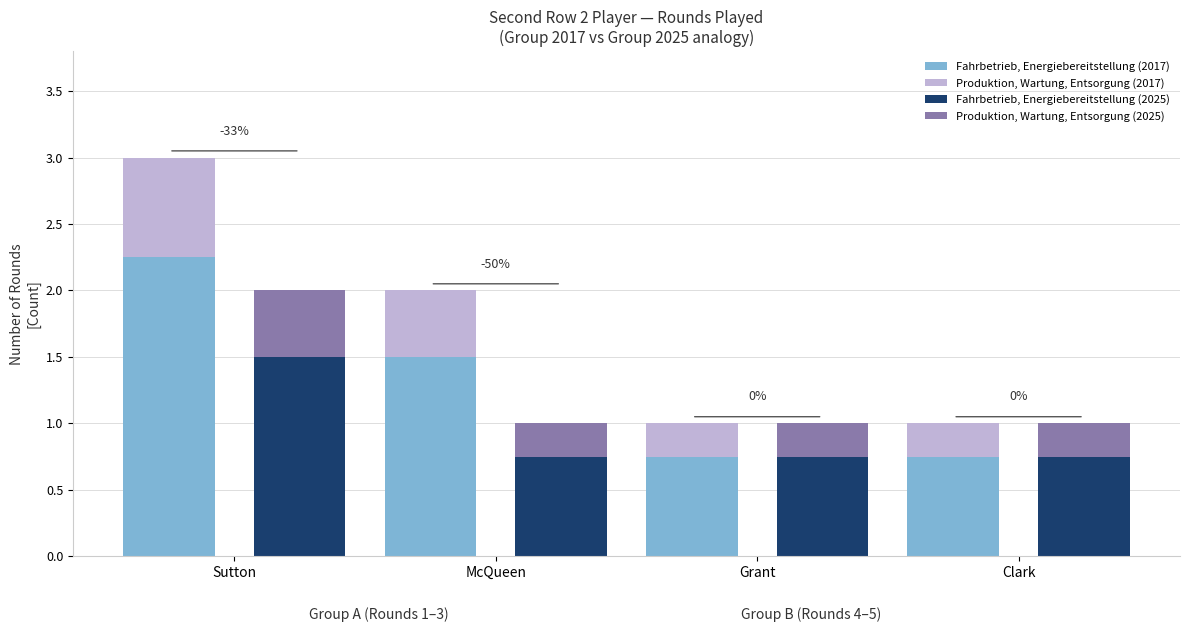

List the series in order of their peak value, lowest first.

Produktion, Wartung, Entsorgung (2025), Produktion, Wartung, Entsorgung (2017), Fahrbetrieb, Energiebereitstellung (2025), Fahrbetrieb, Energiebereitstellung (2017)